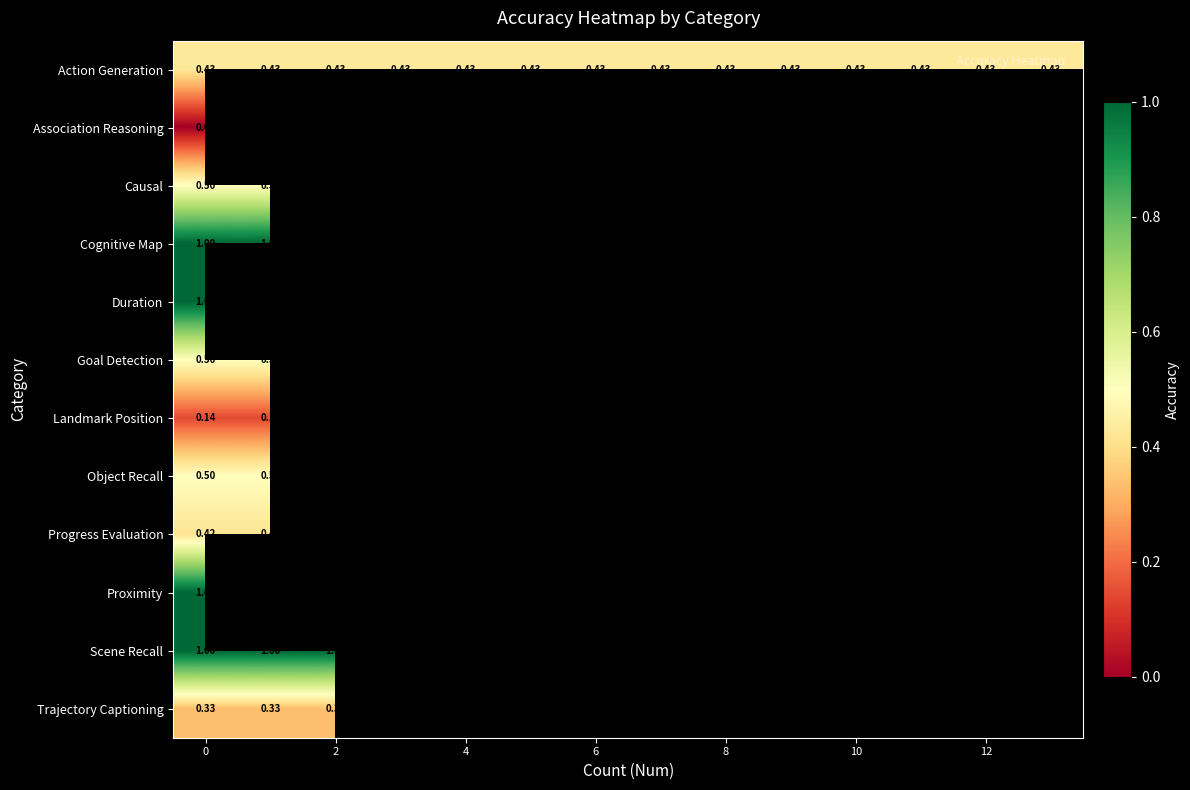

Between 13 and 2, which is larger?

13